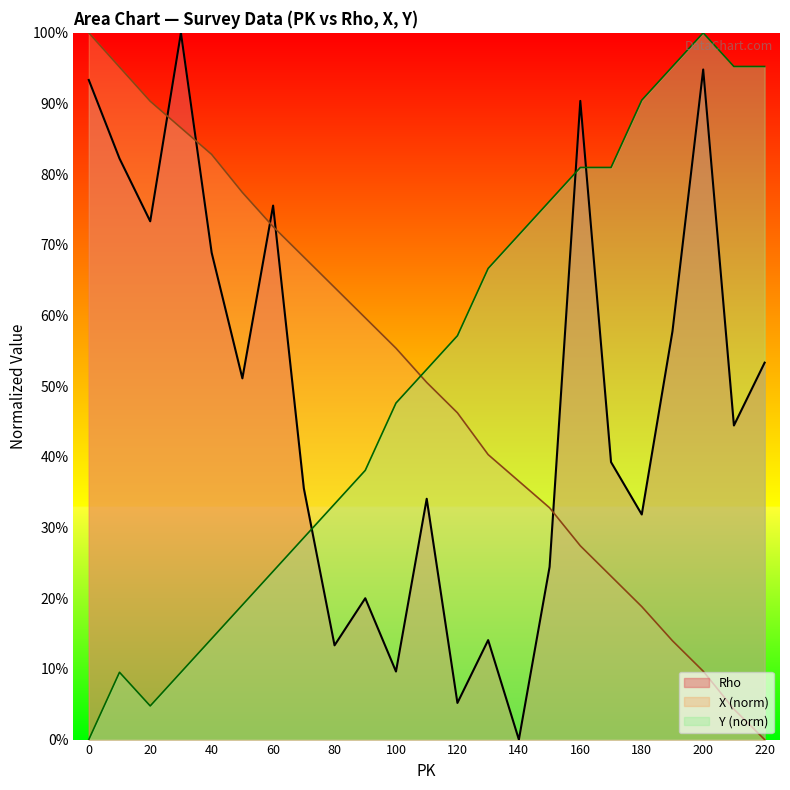

What is the value of the X point at the 4th from the left?

86.6